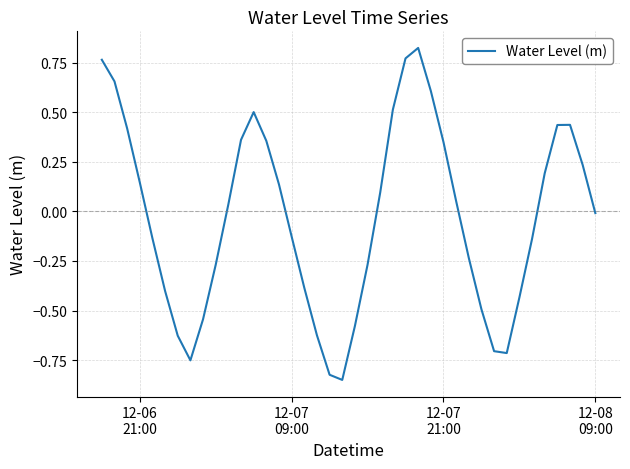

How many lines are shown in the chart?

1